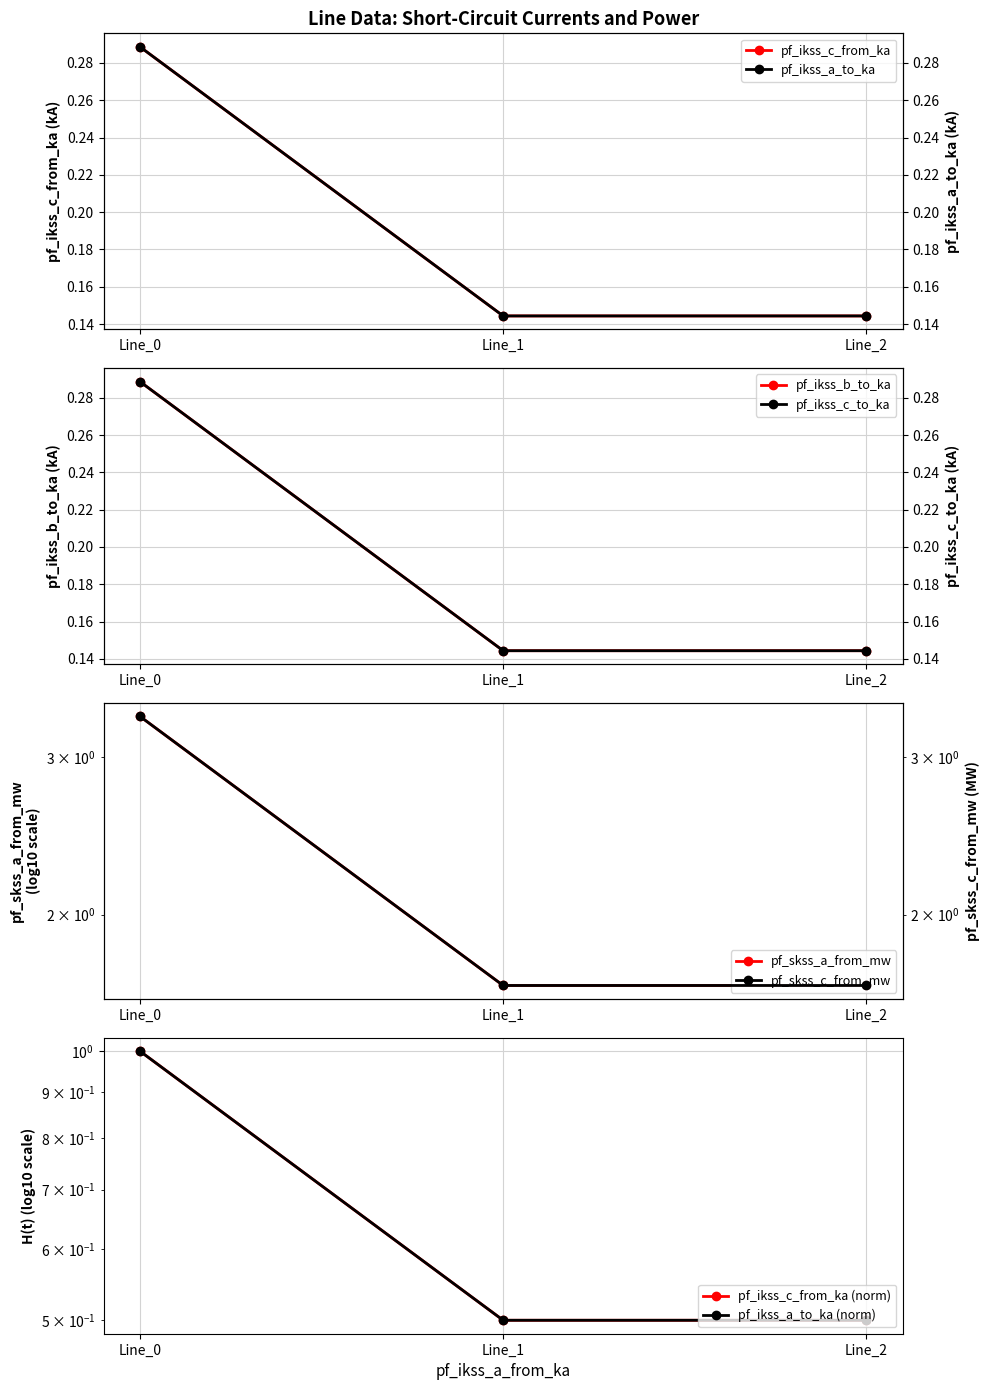

Between Line_2 and Line_1, which is larger?

Line_1